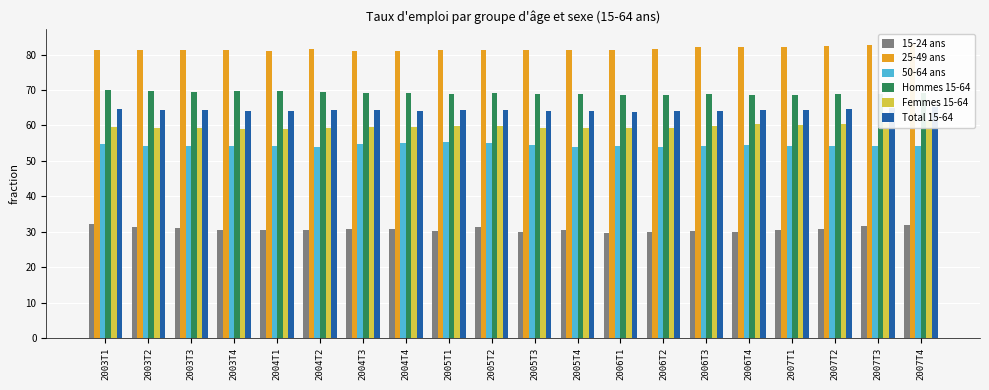

What position from the right is 2007T2?

3